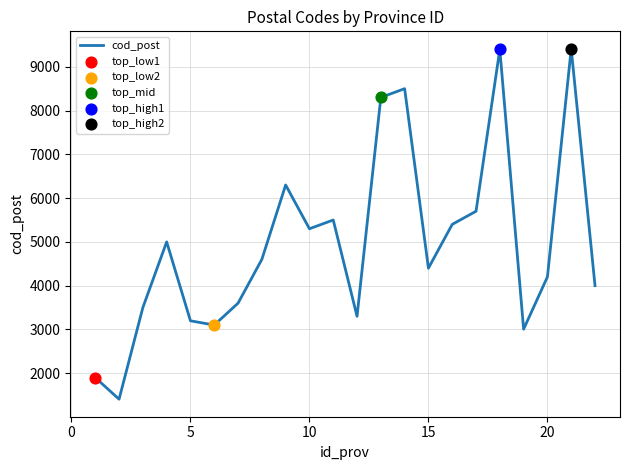

What is the difference between the maximum and minimum values?

8004